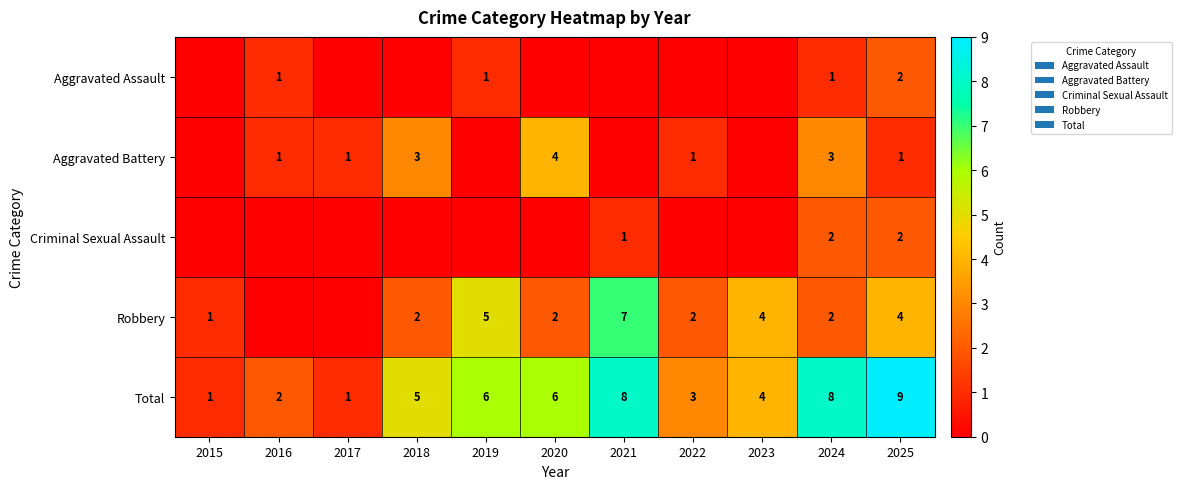

What is the total value across all series at 2015?

2